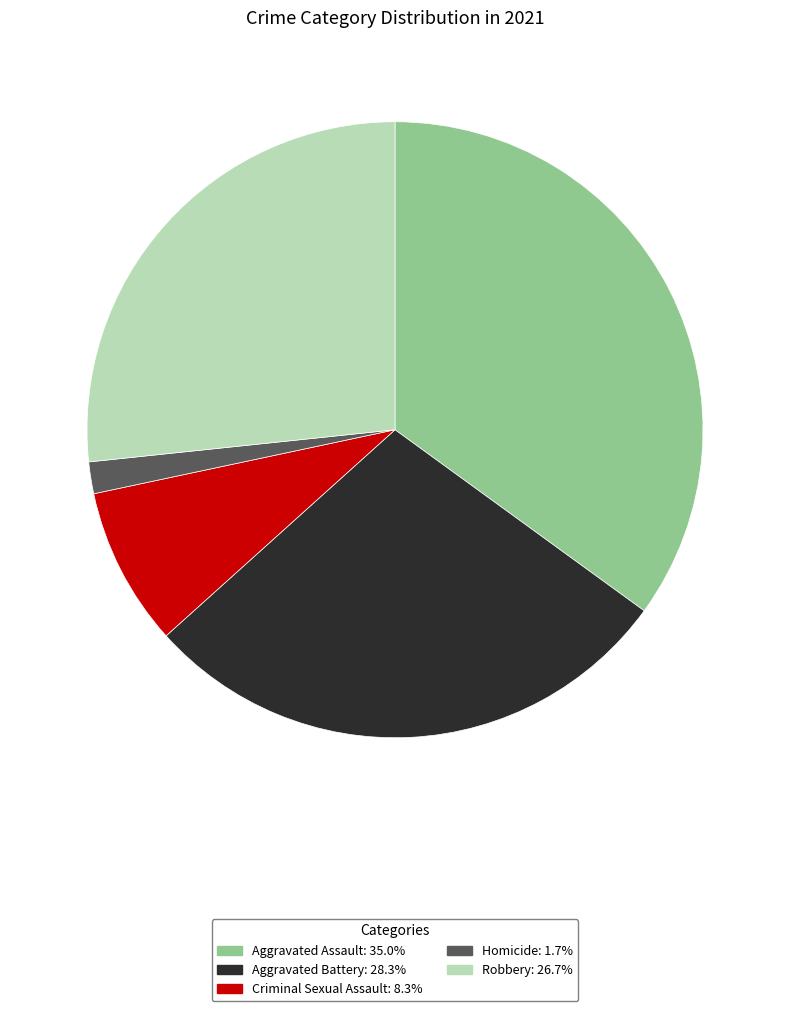

Do Homicide and Robbery together represent more than half of the pie?

No